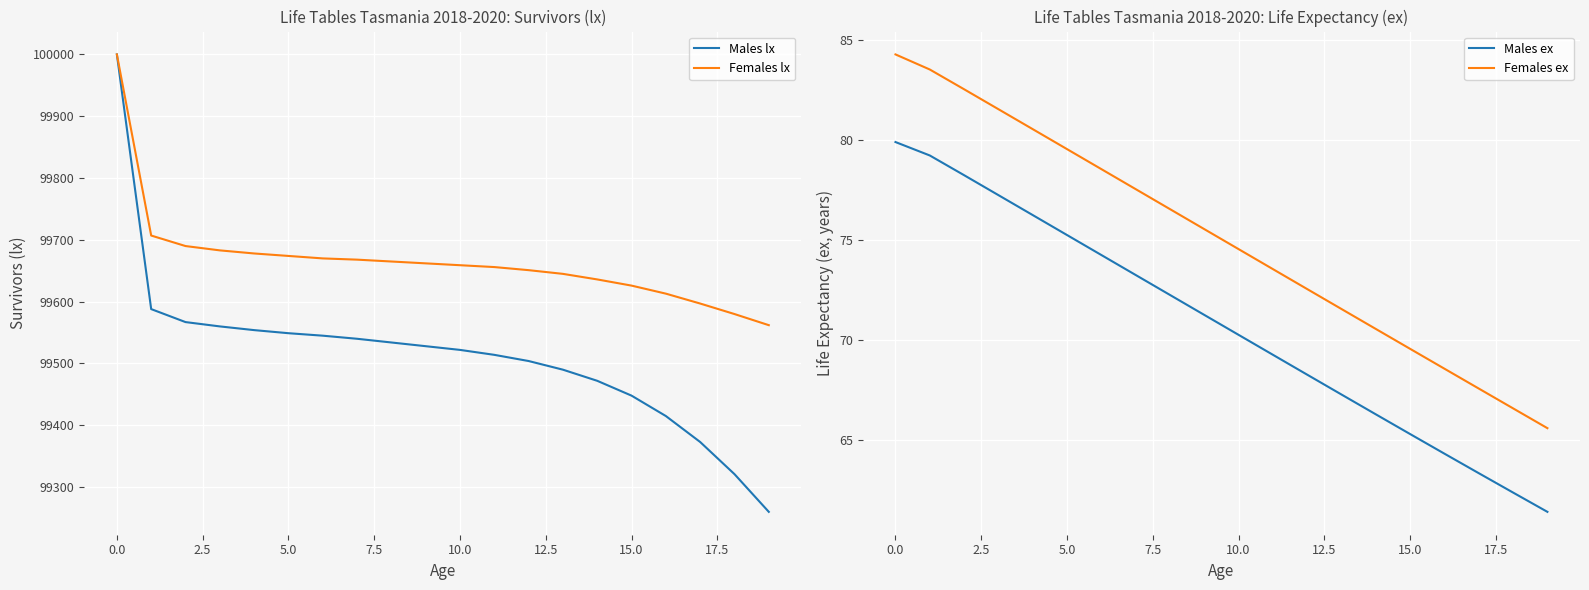

What is the lowest value of the Males lx series?

99260